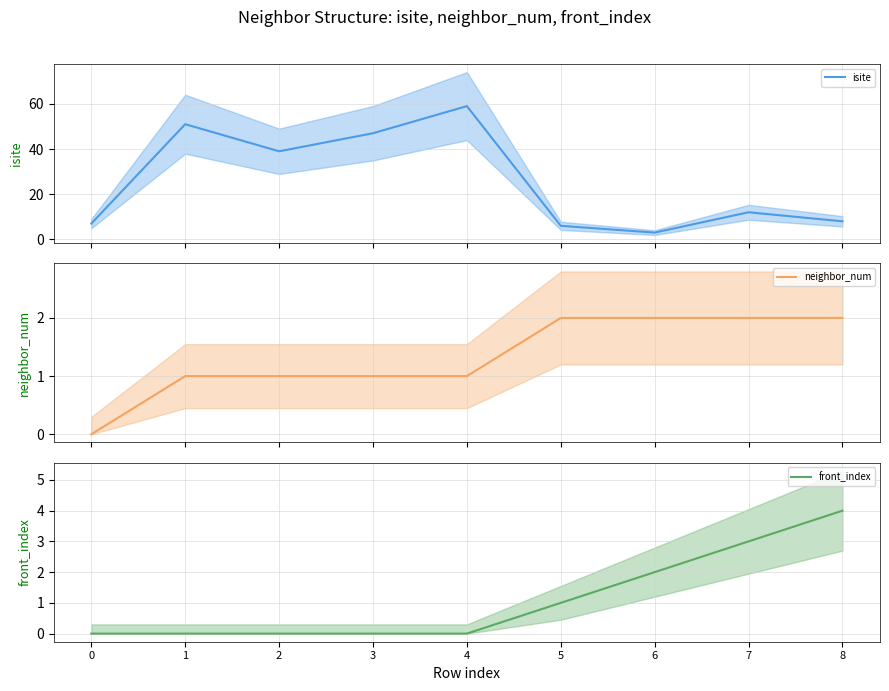

Rank the series at 4 from lowest to highest value.

front_index, neighbor_num, isite